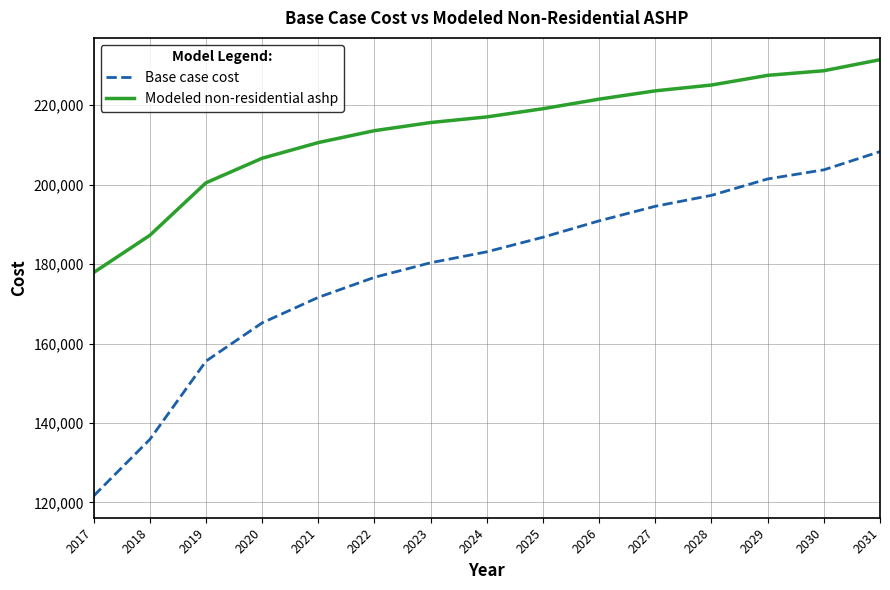

What is the difference between the Modeled non-residential ashp values at 2022 and 2029?

13928.7